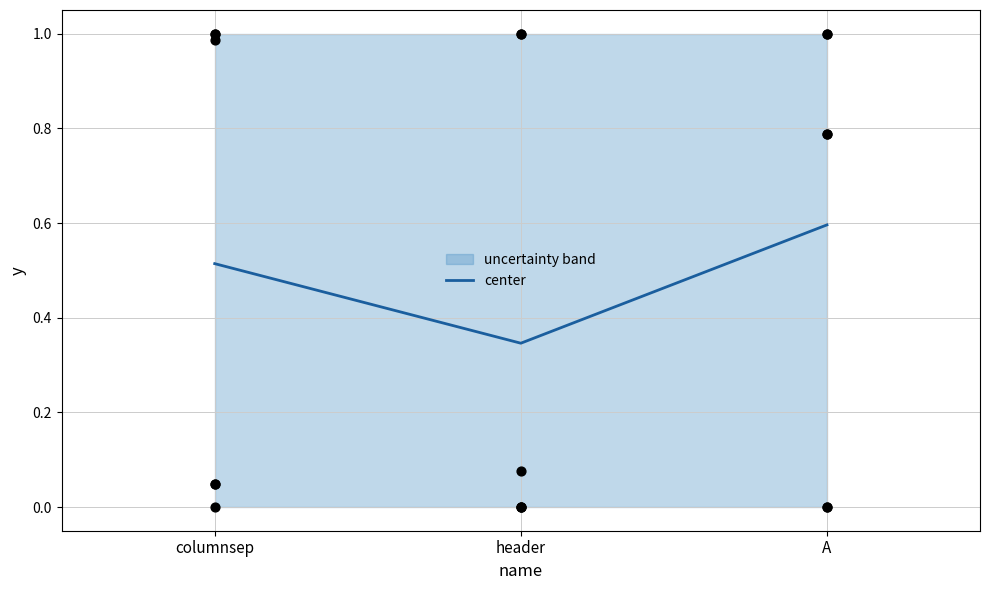

Which series has the largest Y range (max minus min)?

scatter_ul_y